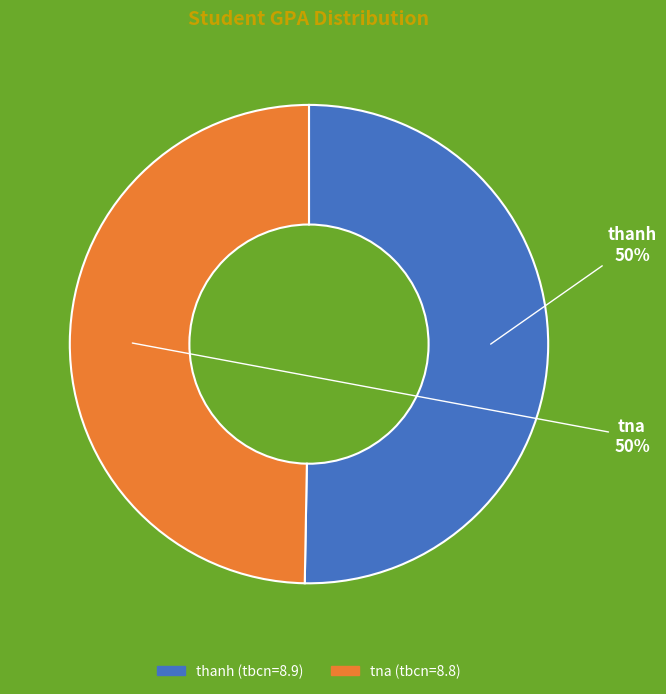

To the nearest percent, what is the average slice percentage?

50%